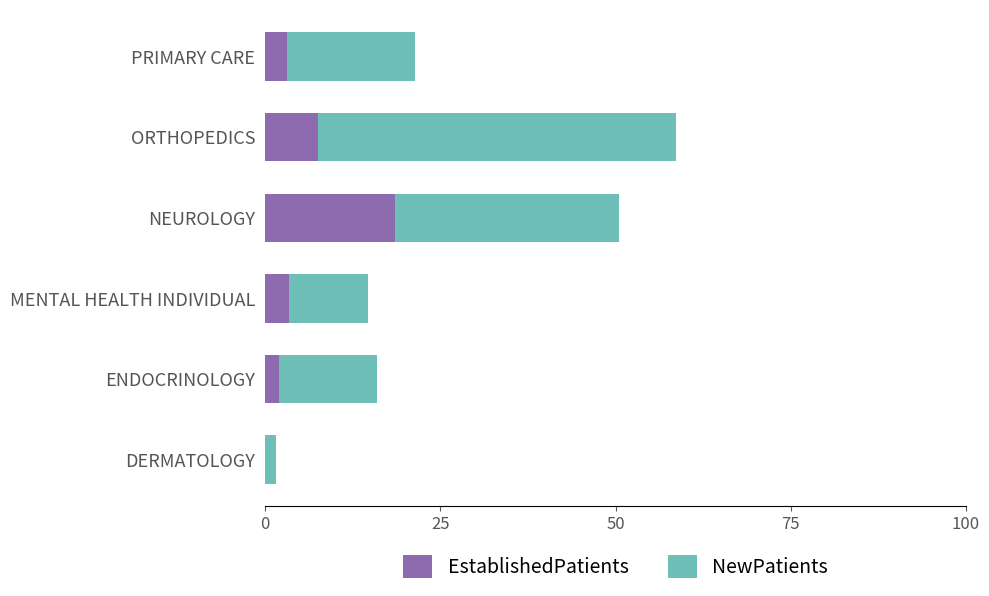

Where is EstablishedPatients nearest to the value 9?

ORTHOPEDICS